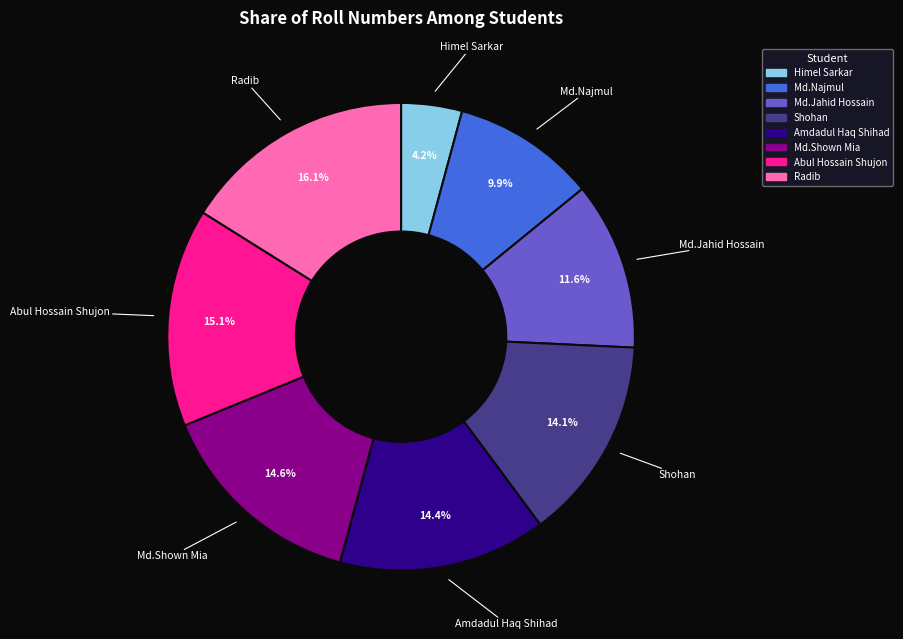

Is Abul Hossain Shujon the majority of the pie?

No